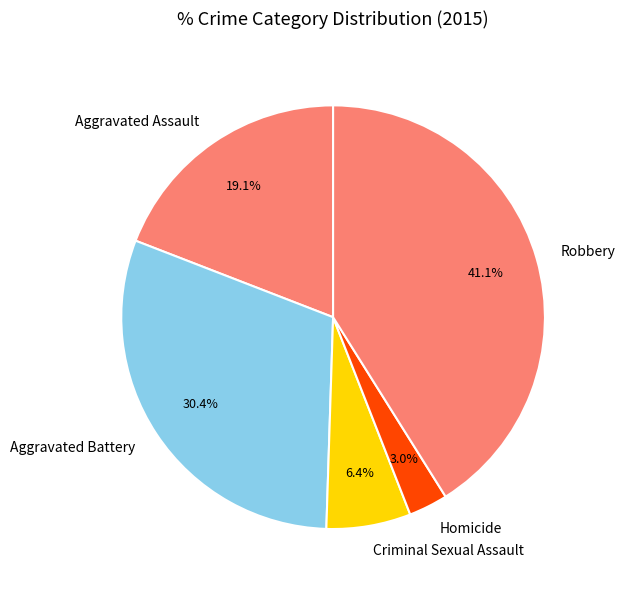

Combined, do Aggravated Battery and Aggravated Assault account for over 50%?

No